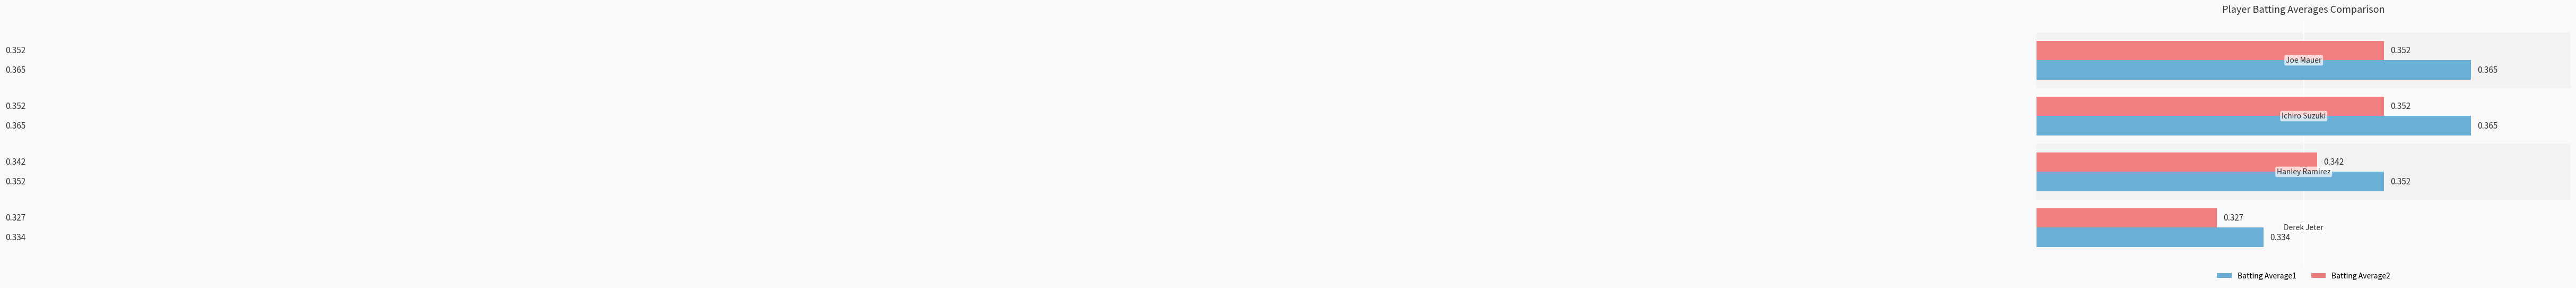

What are all the series names shown in the legend?

Batting Average1, Batting Average2